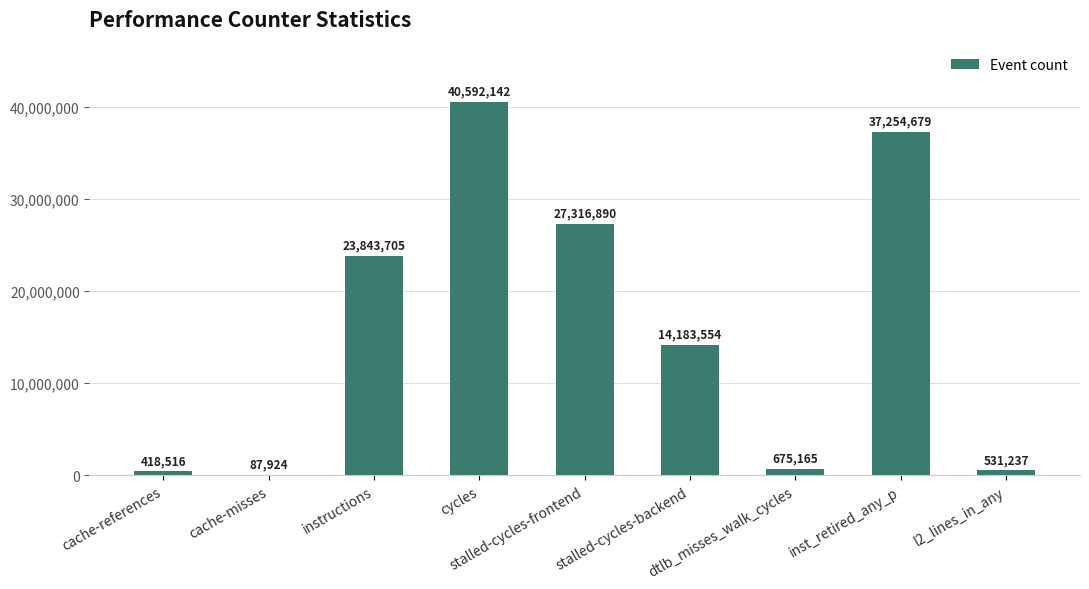

Between instructions and dtlb_misses_walk_cycles, which is larger?

instructions